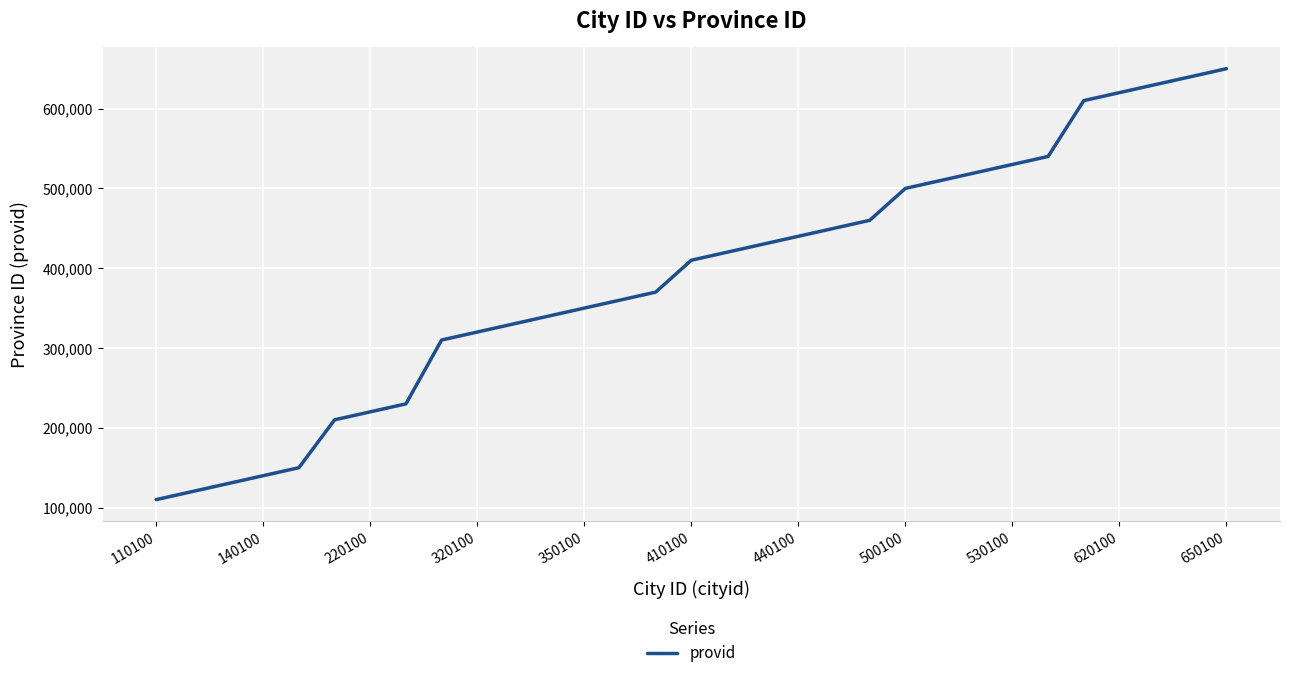

What is the difference between the second highest and minimum values?

530000